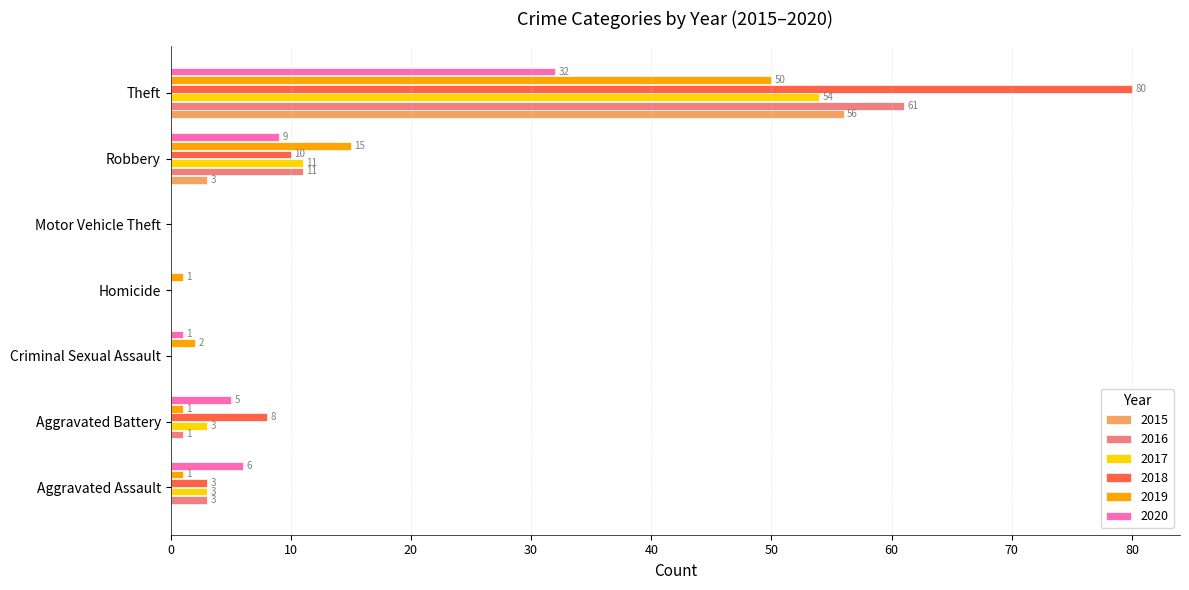

What is the sum of all 2018 values?

101